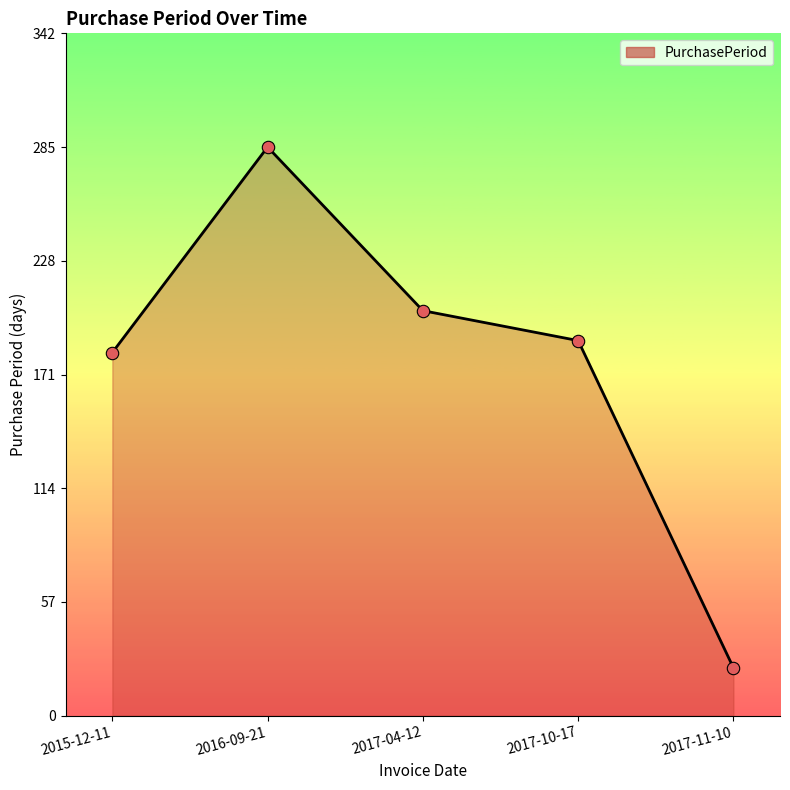

What is the change in value from 2017-04-12 to 2017-10-17?

-15